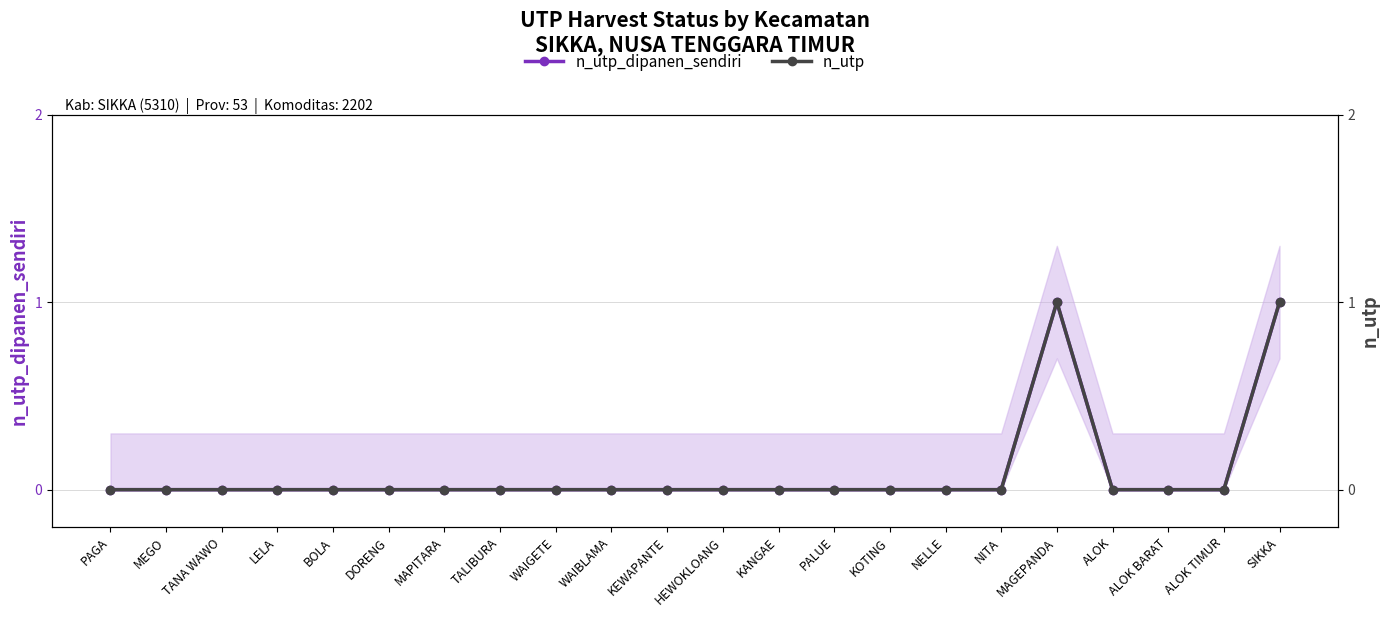

True or false: n_utp has more than 2 points higher than both neighbors.

False